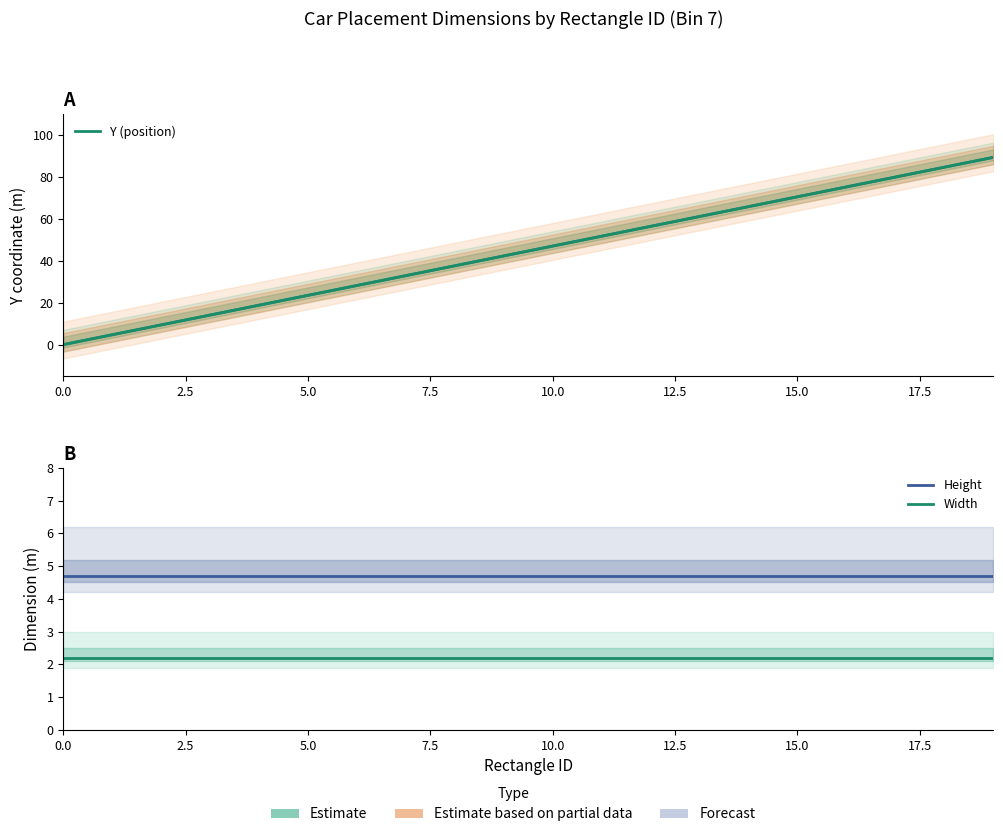

What is the value of the Y (position) point at the 7th from the left?

28.2